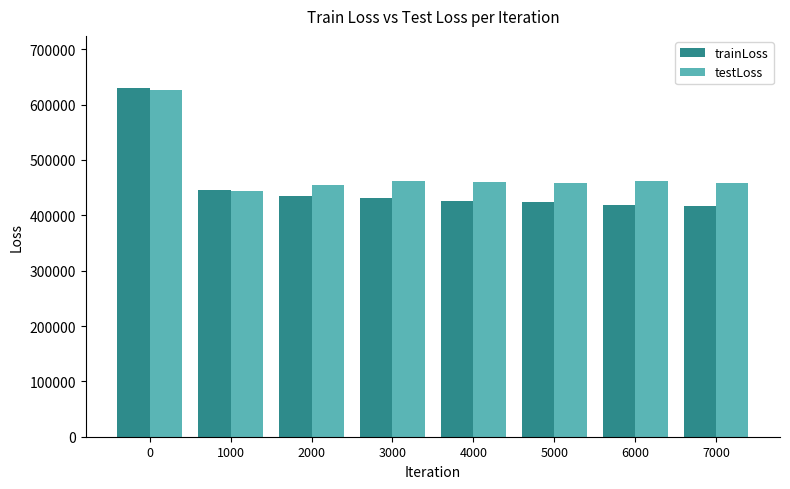

What is the minimum value for testLoss?

444370.4